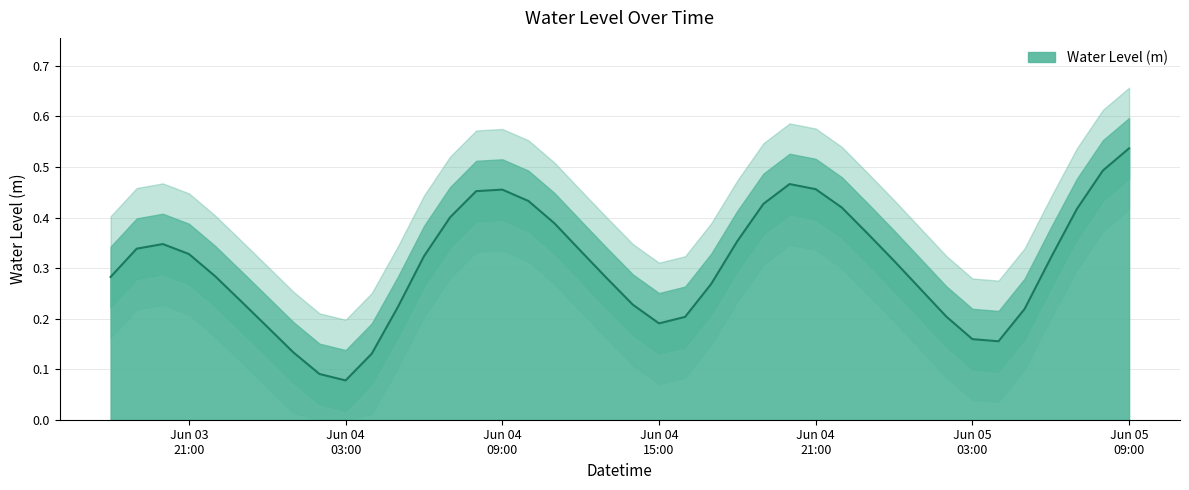

What is the change in value from 2024-06-04 05:00:00 to 2024-06-04 08:00:00?

+0.2